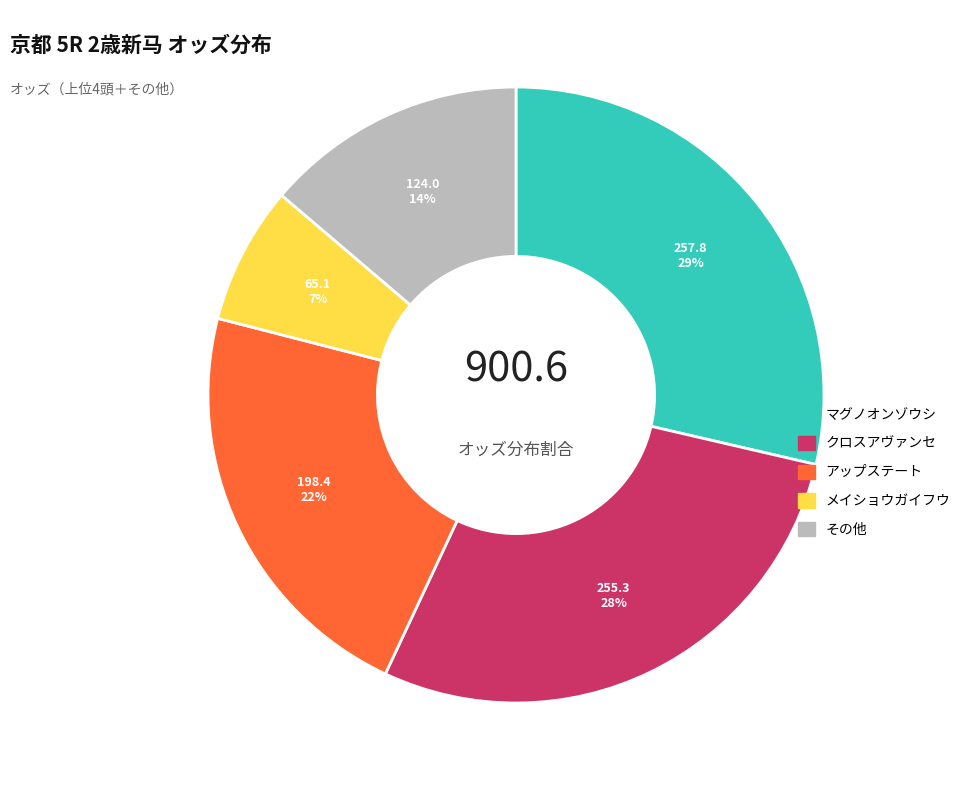

Count the number of slices in the pie.

5